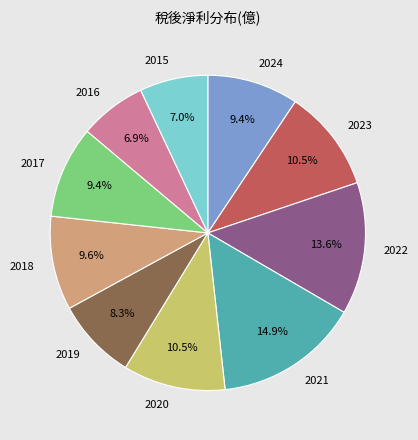

Count the number of slices in the pie.

10